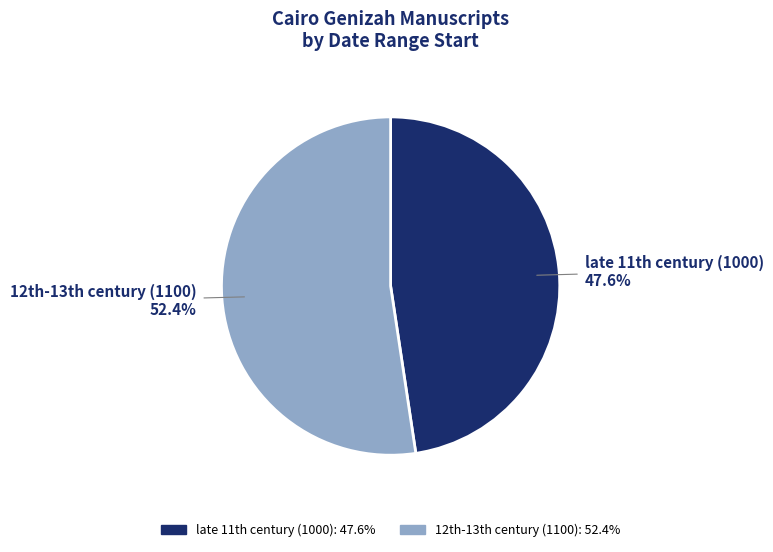

Does any single category account for the majority?

Yes